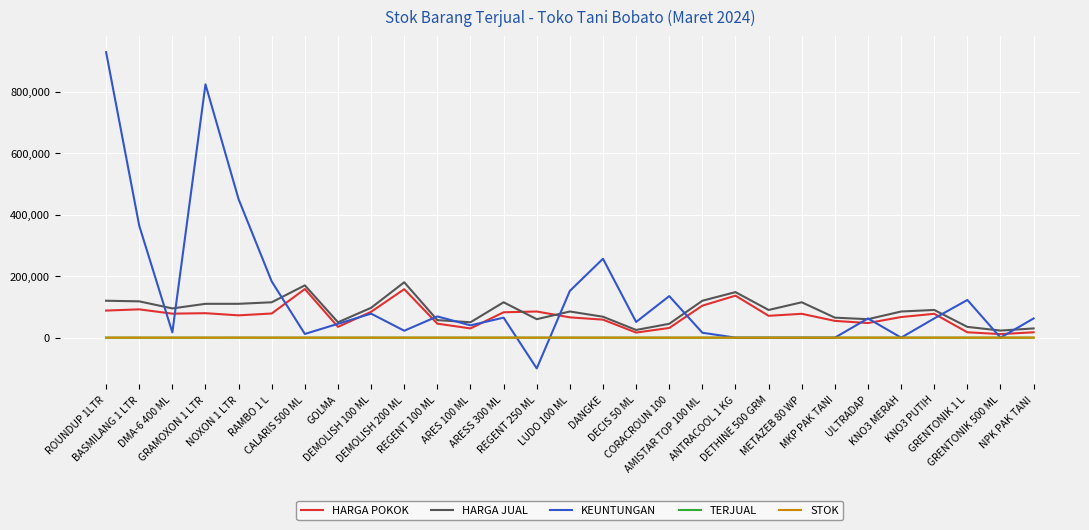

What is the difference between the highest and lowest values at DANGKE?

256473